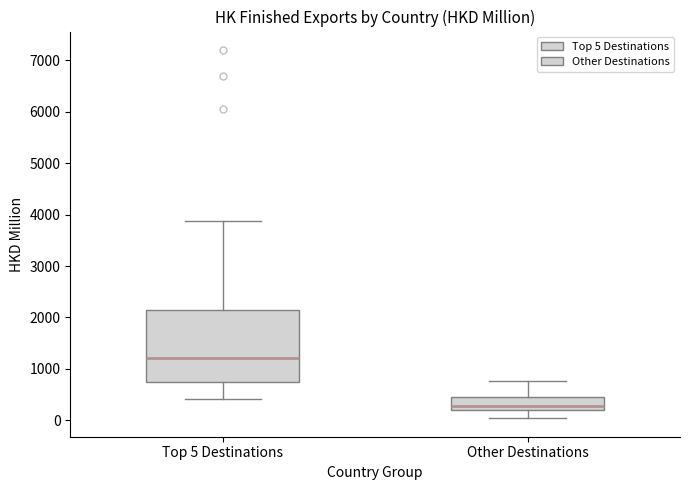

Reading left to right, transcribe this box plot: for each box, give where its median line is, the range the box spans, and where its two whiskers end, as read against the y-axis. The values are not printed on the chart, so give them approximately, as read against the axis.

Top 5 Destinations: median 1200, box 800 to 2100, whiskers 400 to 3900
Other Destinations: median 300, box 200 to 400, whiskers 0 to 800